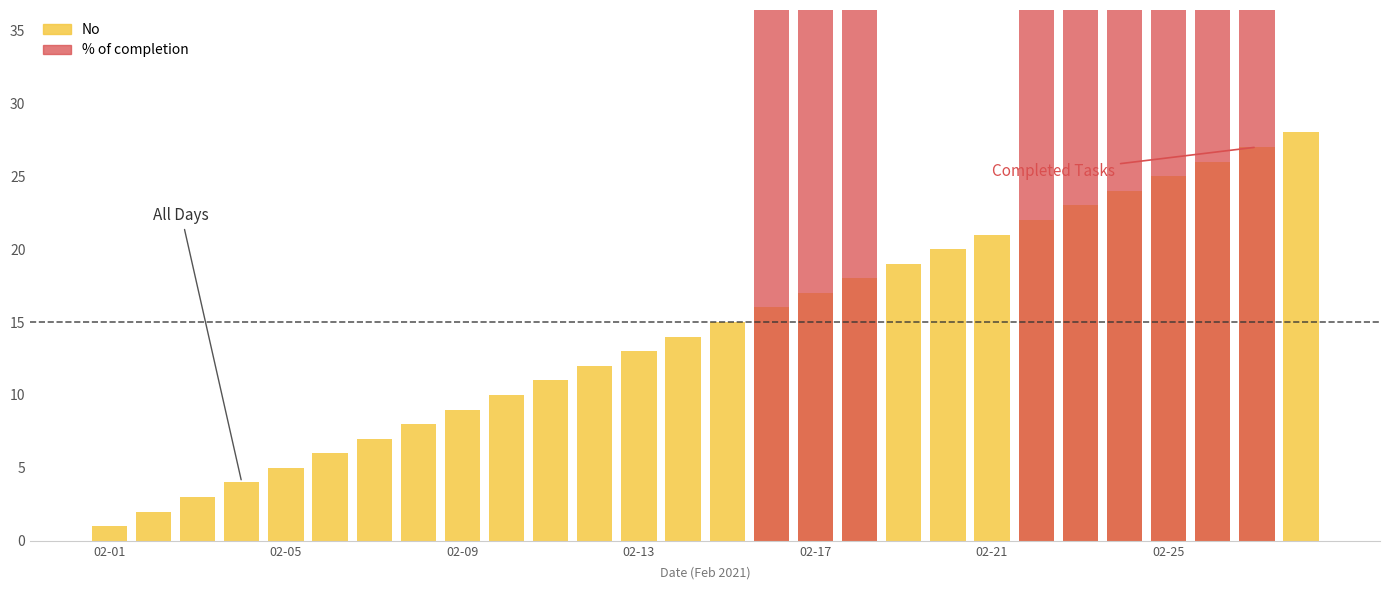

Does the chart contain any negative values?

No